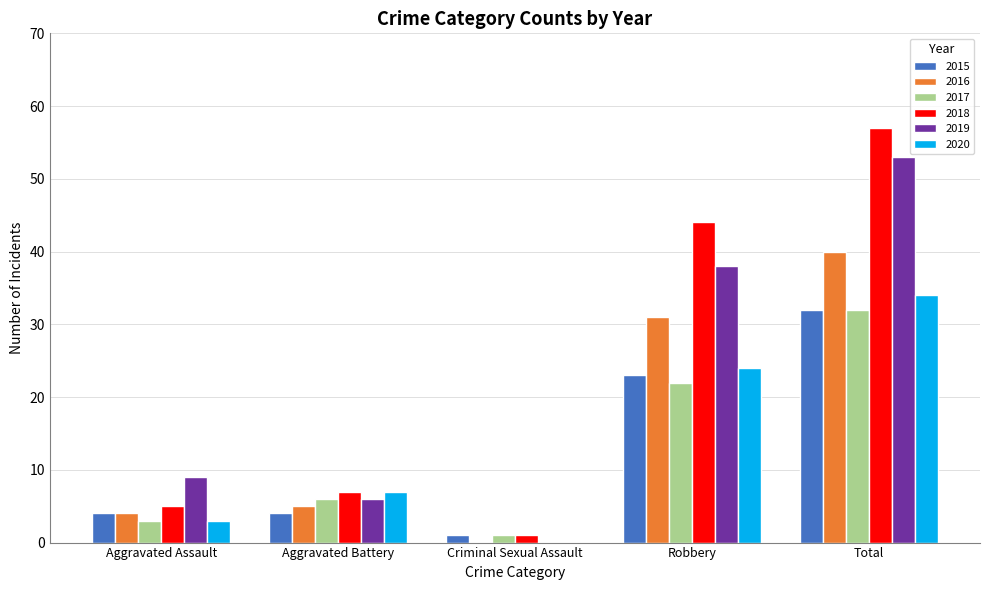

True or false: 2019 has a value of 53 at Total.

True